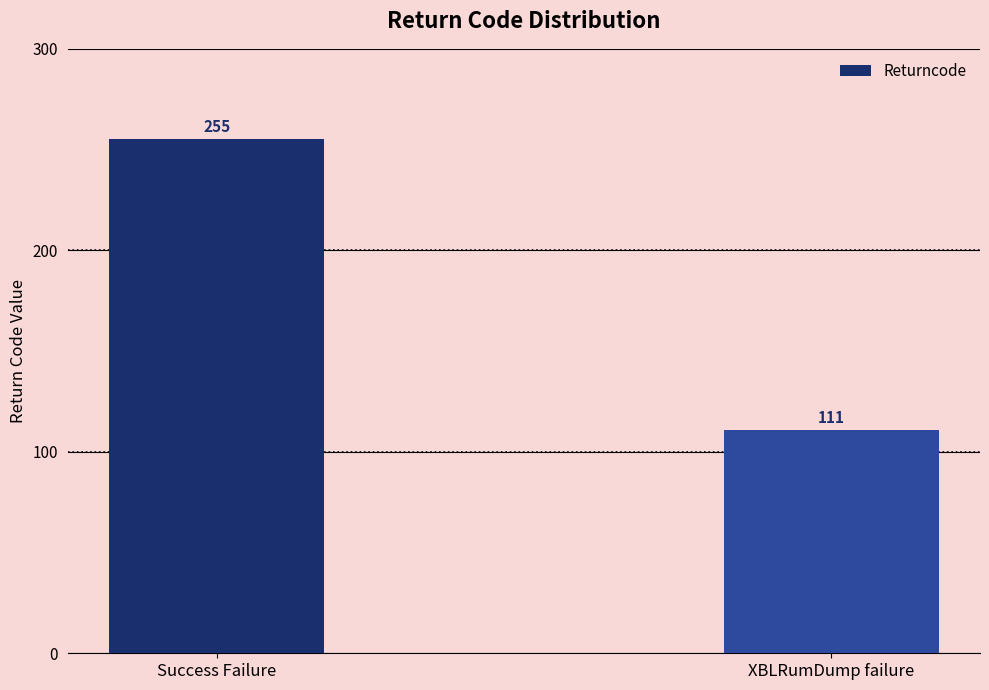

Rank the categories by value from highest to lowest.

Success Failure, XBLRumDump failure